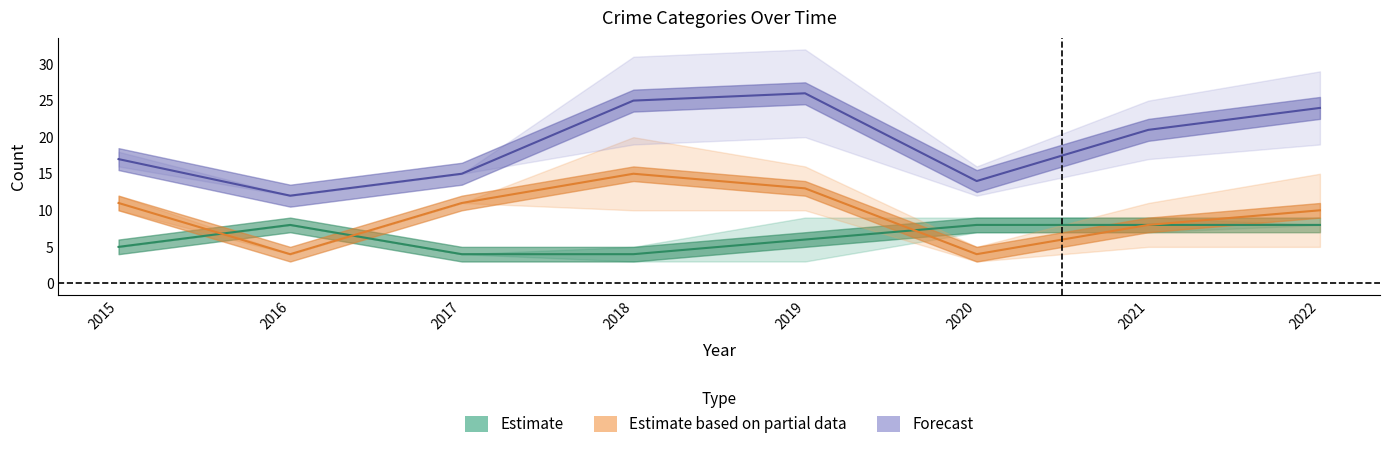

What is the sum of the Robbery values at 2016 and 2019?

14